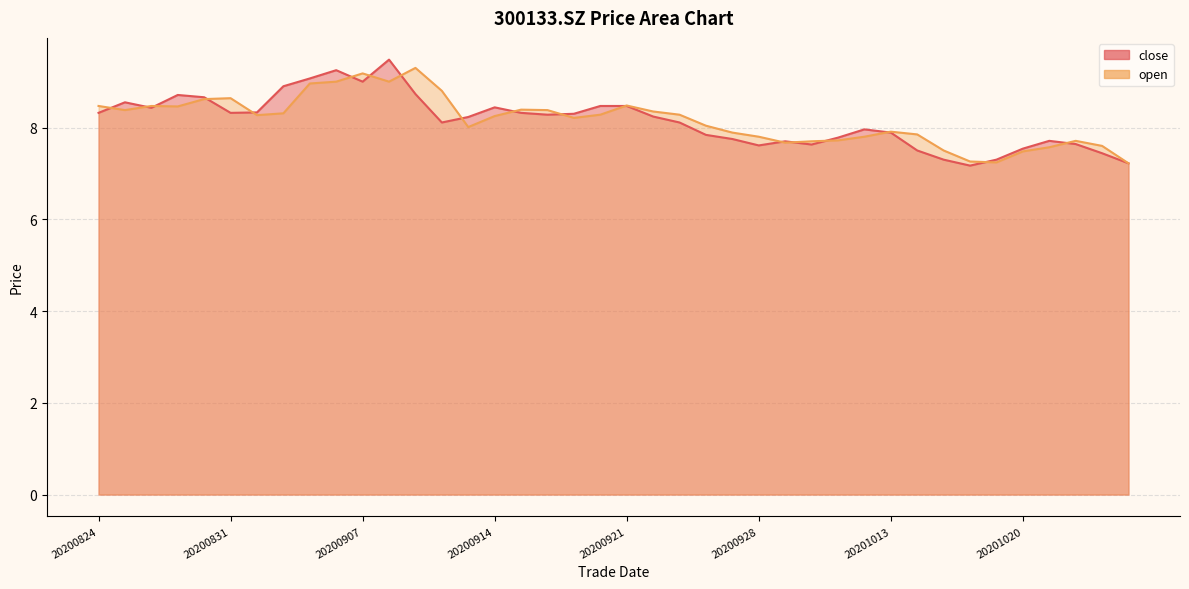

Is it true that open equals 2.9 at 20200908?

False